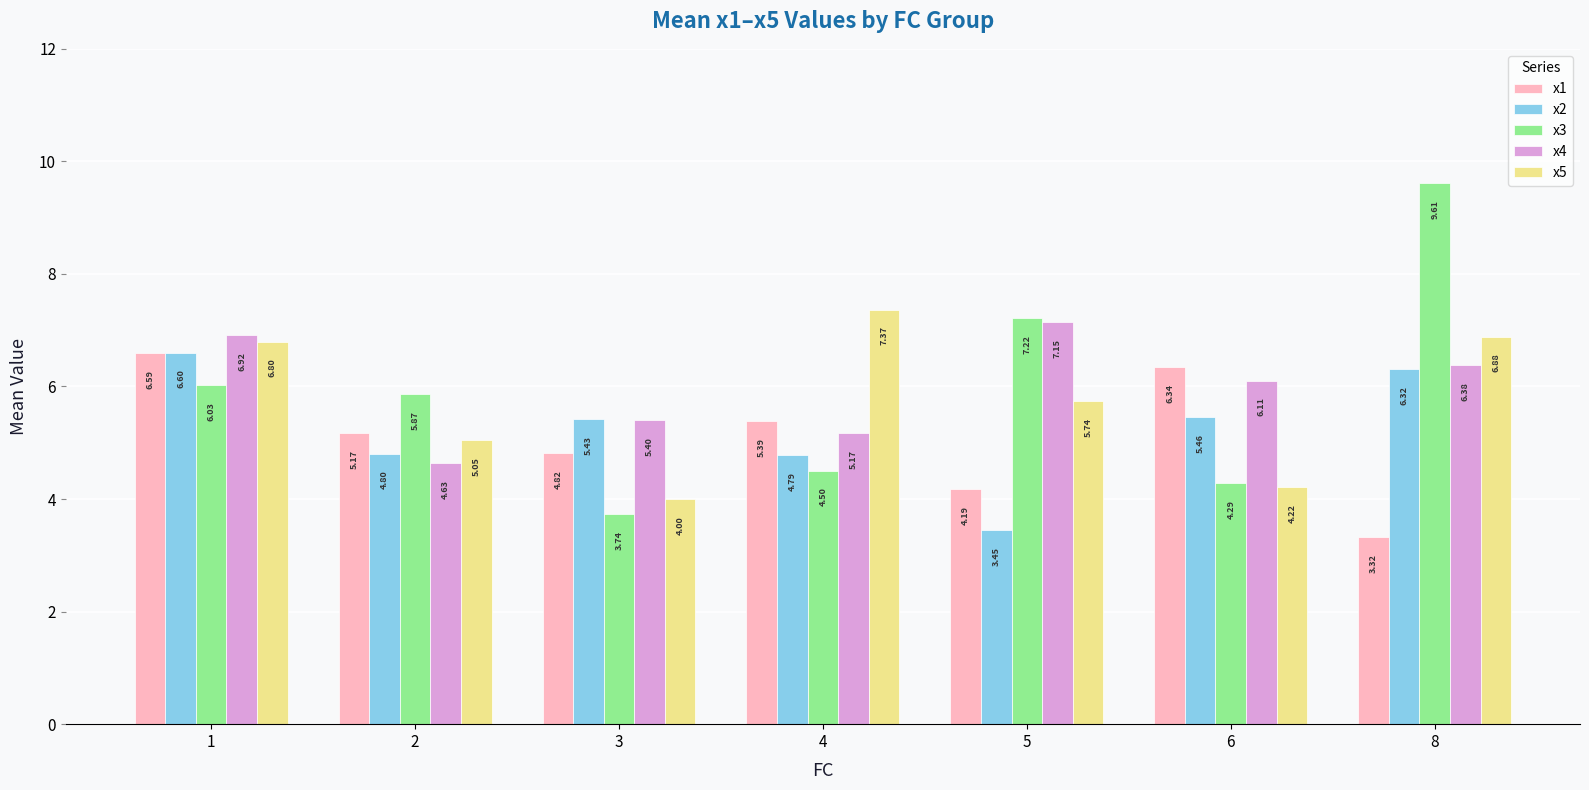

Where does the x3 series first go above 5?

1